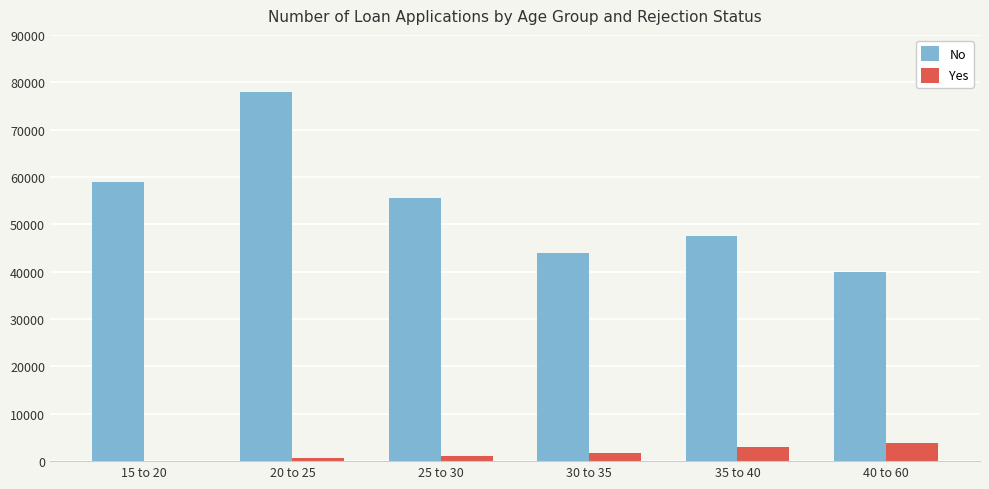

The value of No at 40 to 60 is 39985. True or false?

True